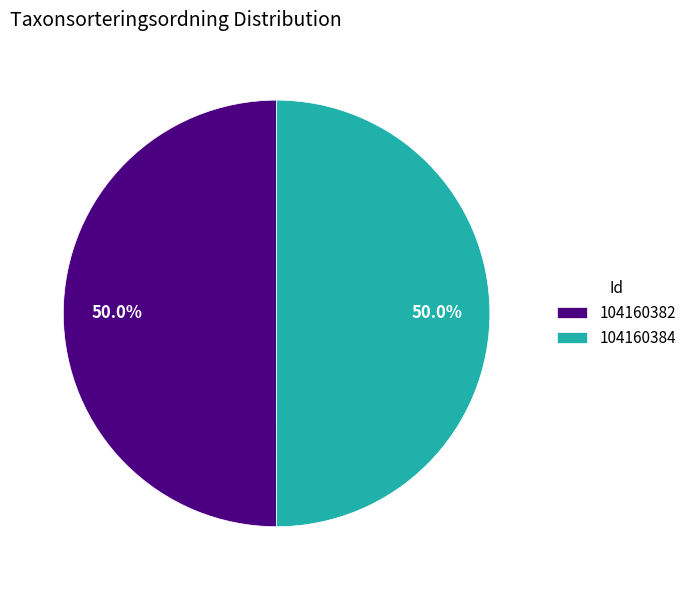

The 104160382 slice represents 50% of the pie. True or false?

True